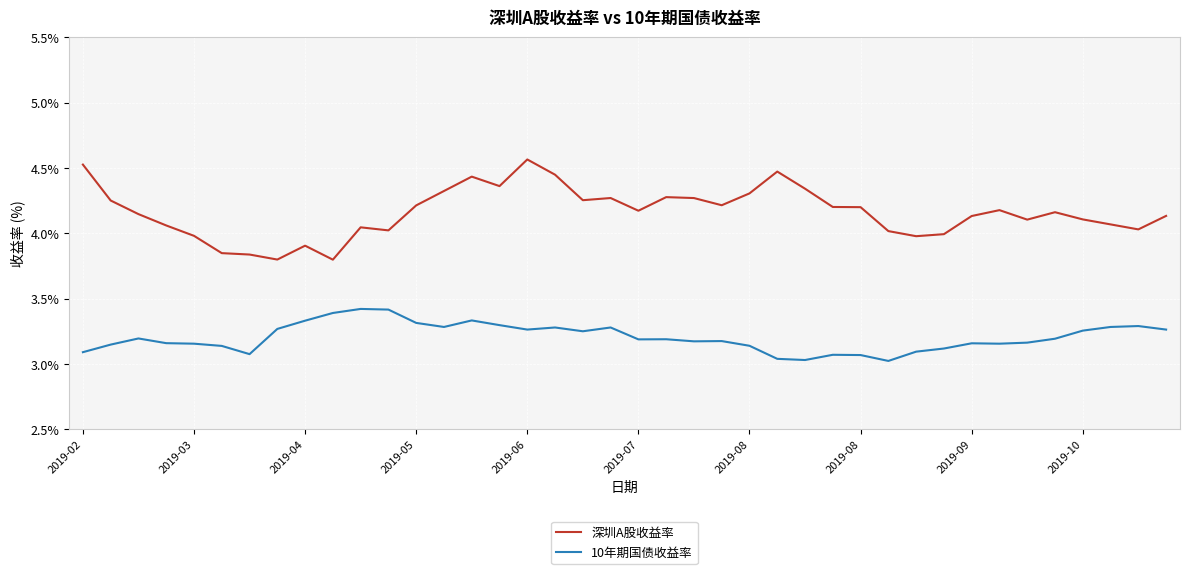

True or false: 10年期国债收益率 and 深圳A股收益率 cross at least once.

False